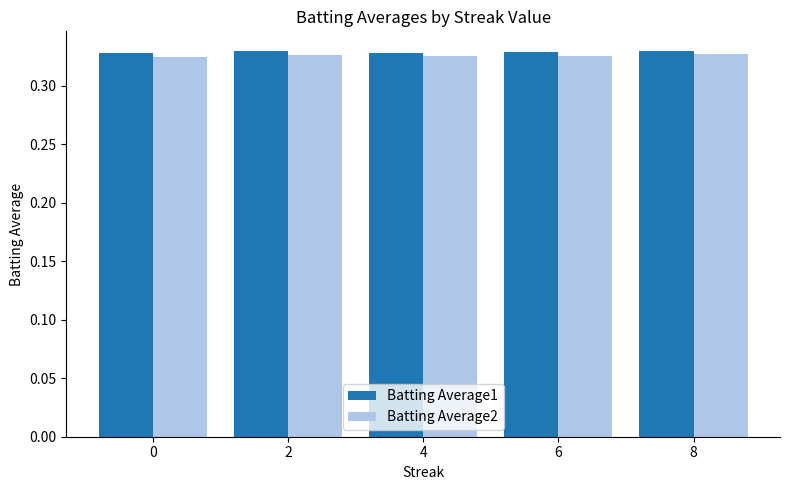

The value of Batting Average1 at 2 is 0.5. True or false?

False